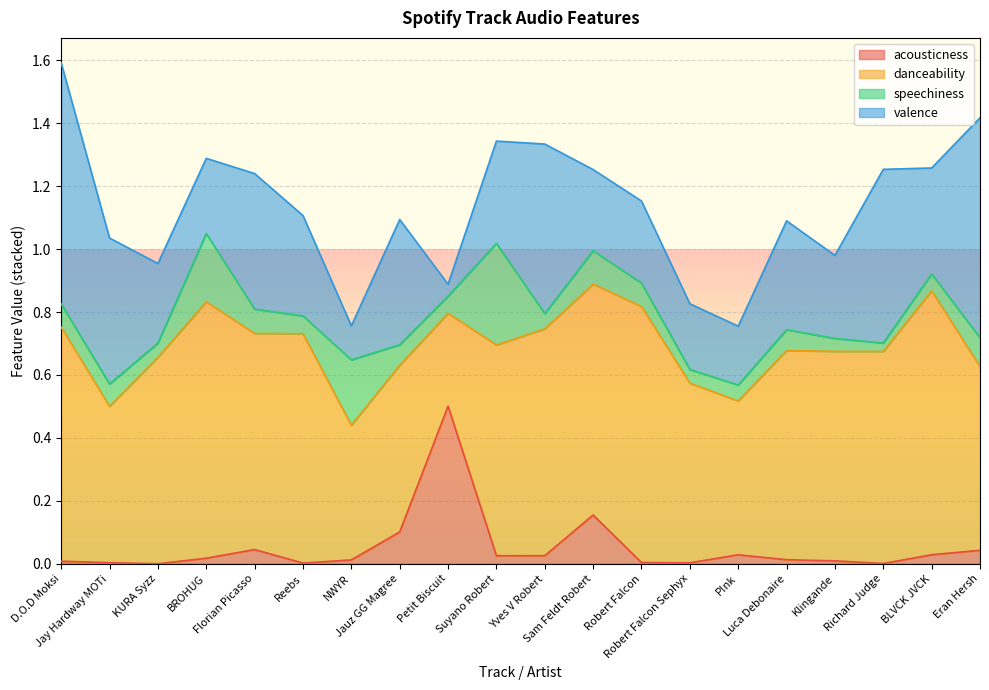

What is the spread (max minus min) of values at D.O.D Moksi?

0.8